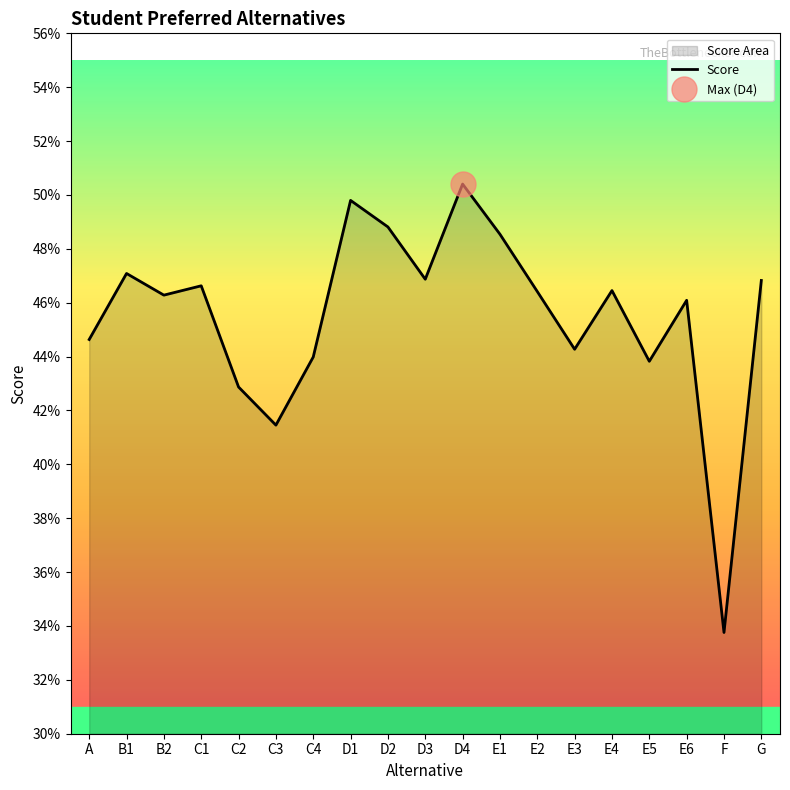

What is the value of the 17th point from the left?

0.5